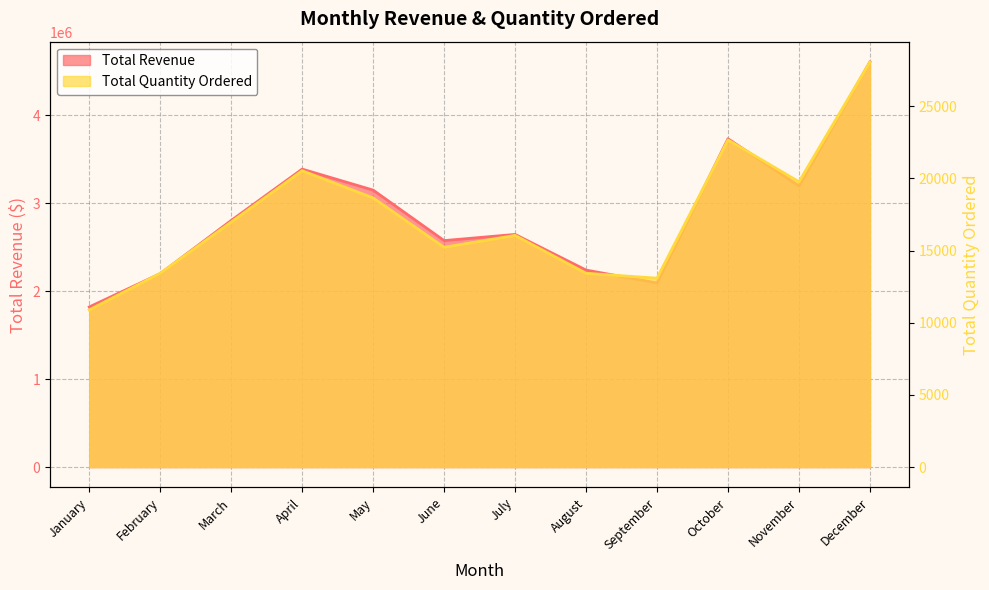

In Total Revenue, how many points are lower than both neighbors (excluding endpoints)?

3